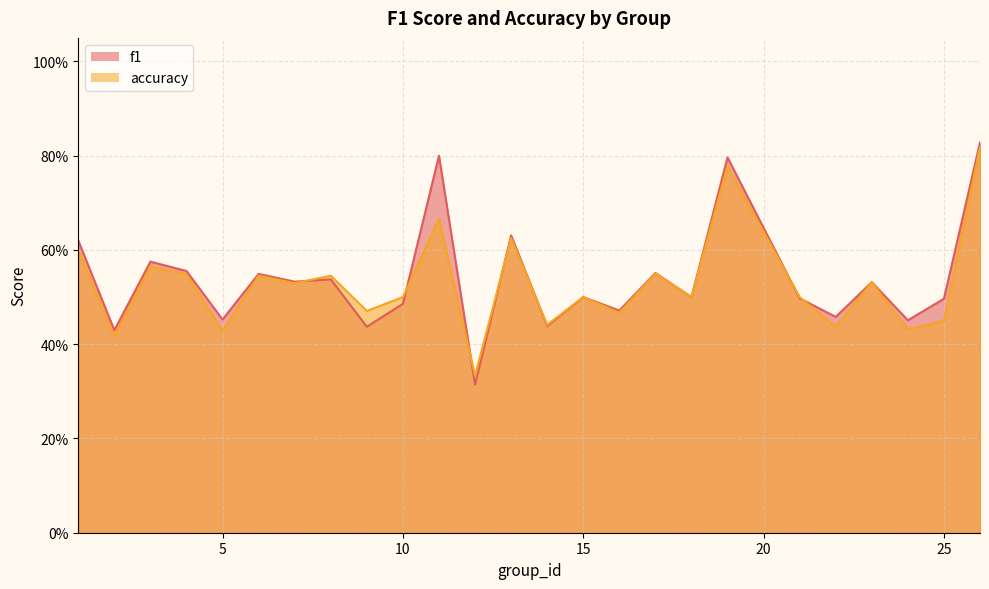

What are all the series names shown in the legend?

f1, accuracy